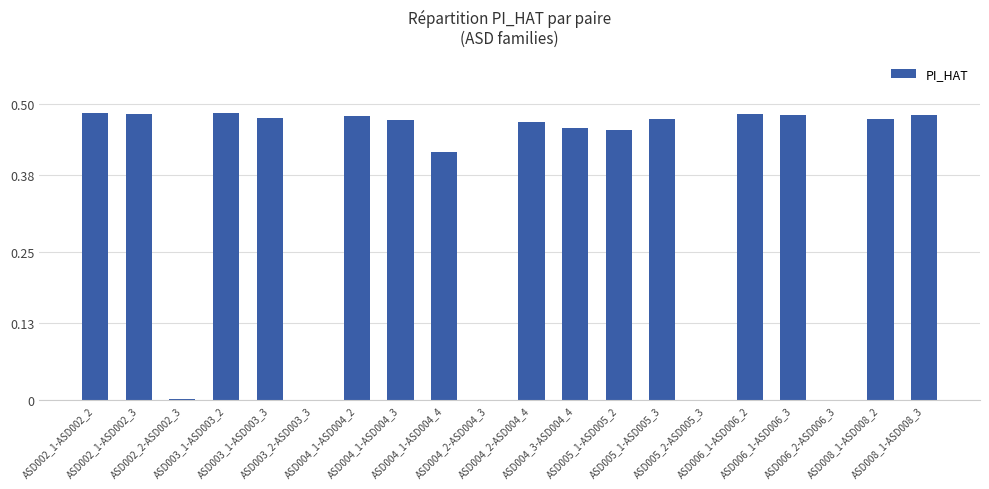

Count the number of categories in the chart.

20